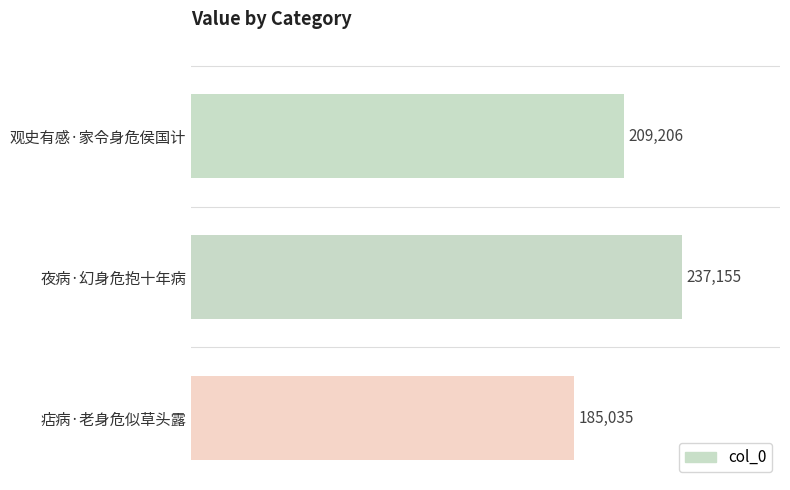

What is the sum of all values?

631396